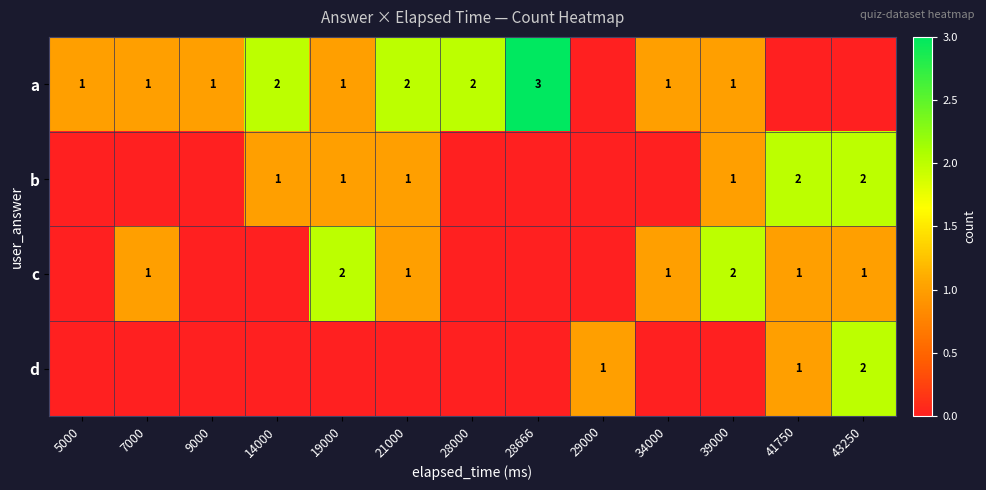

True or false: d has a value of 1 at 29000.

True